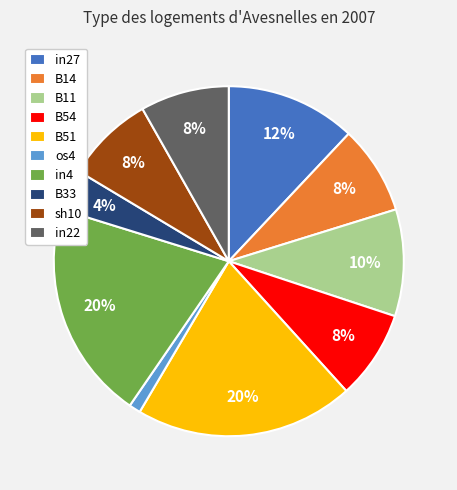

How many slices are in this pie chart?

10